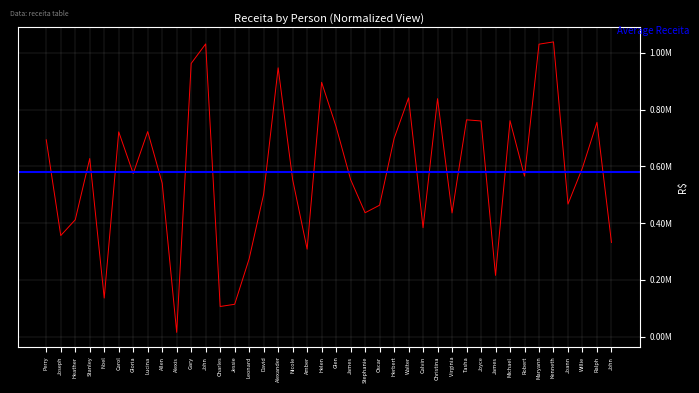

Reading right to left, list all the values displayed in this chart.

John=332135.5	Ralph=754953.8	Willie=594964.9	Joann=467200.4	Kenneth=1038060.4	Maryann=1030011.8	Robert=565550.9	Michael=760778.3	James=216204.3	Joyce=759719.9	Tasha=763784.6	Virginia=435987.2	Christina=838309.8	Calvin=384070.2	Walter=841094.8	Herbert=697767.4	Oscar=463195.1	Stephanie=436716.2	James=553655.1	Glen=739481.8	Helen=895850.6	Amber=308500.3	Nicole=553662.0	Alexander=946767.6	David=501762.6	Leonard=274662.4	Jessie=114493.0	Charles=106729.3	John=1031006.7	Gary=962206.2	Alexis=15627.4	Allen=540641.4	Lucina=722455.4	Gloria=574719.8	Carol=721311.2	Noel=136521.5	Stanley=627605.5	Heather=411931.6	Joseph=356460.7	Perry=693438.8